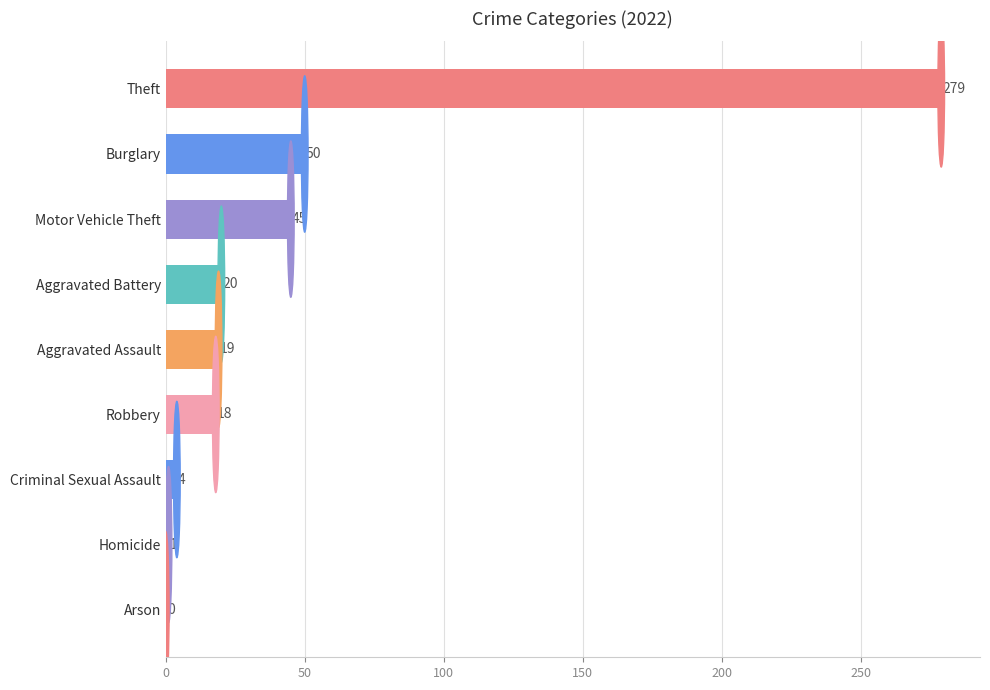

What is the sum of all values?

436